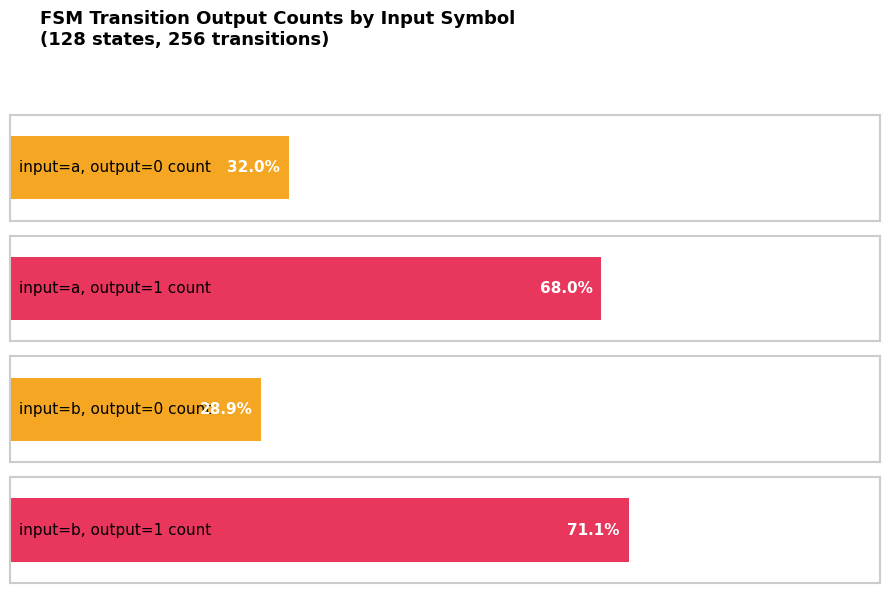

What is the value of the output_symbol=0 count bar at the 2nd from the left?

37